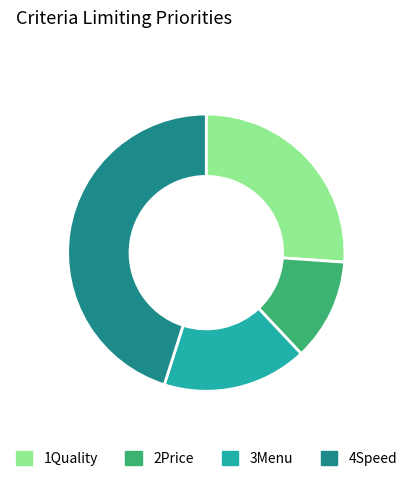

Rank the categories by value from lowest to highest.

2Price, 3Menu, 1Quality, 4Speed